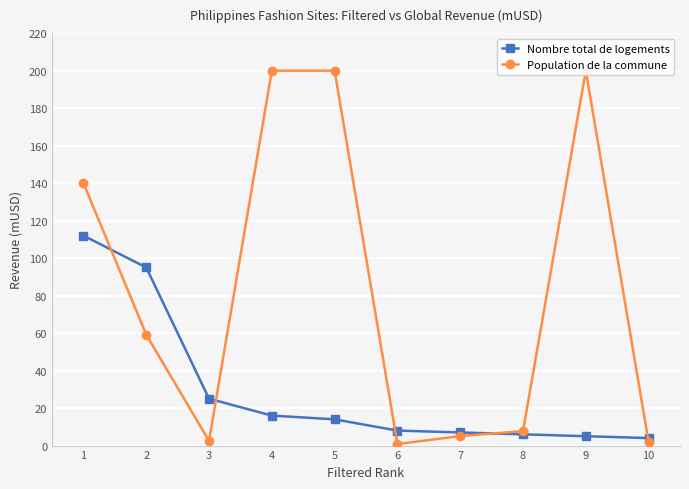

What is the value of the Population de la commune point at the 7th from the left?

5.1